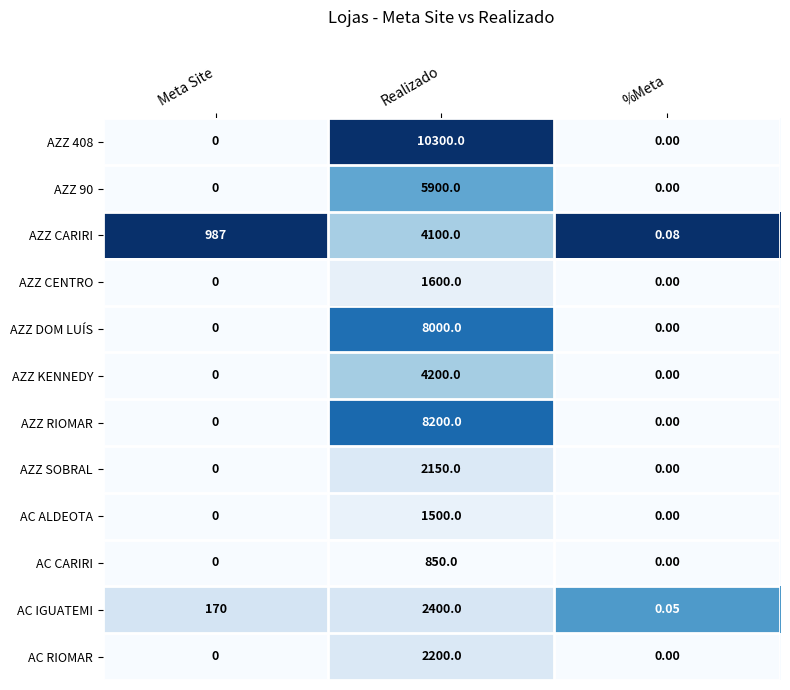

At which category is the sum across all series the highest?

Realizado